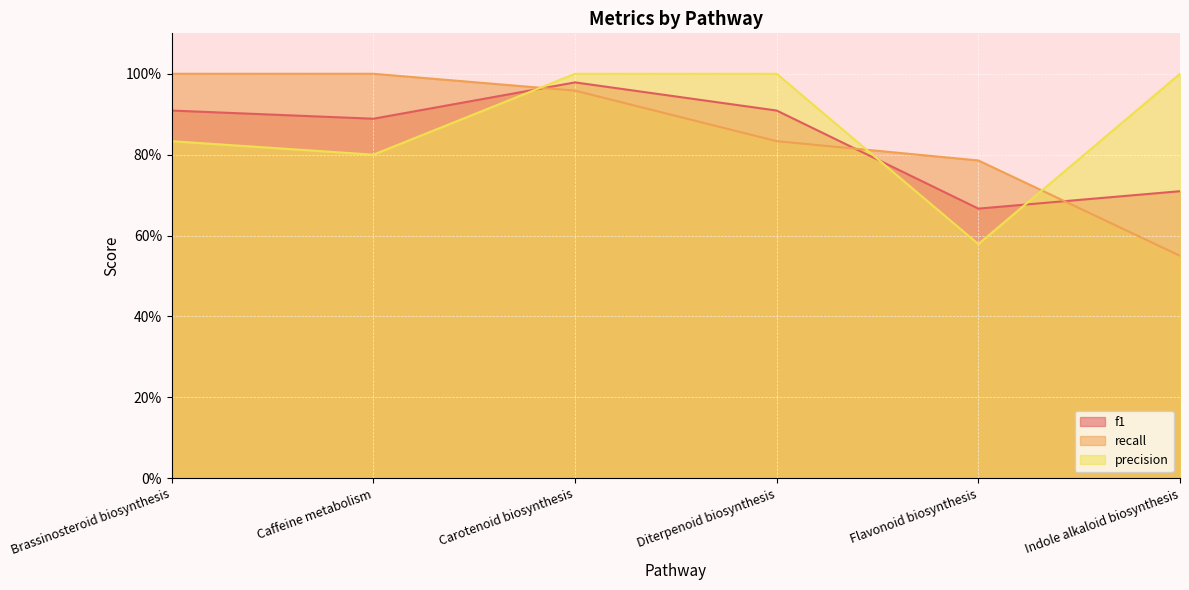

What is the label of the 5th point from the right?

Caffeine metabolism